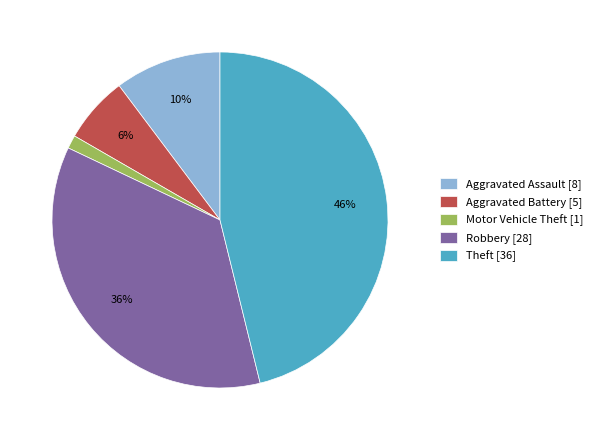

The Motor Vehicle Theft slice represents 11% of the pie. True or false?

False